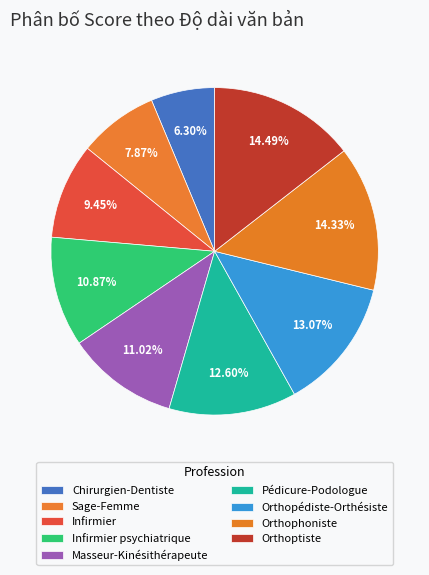

True or false: Orthoptiste accounts for 9% of the total.

False